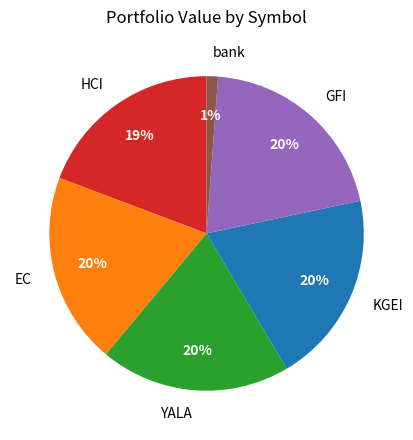

What is the smallest slice in the pie chart?

bank